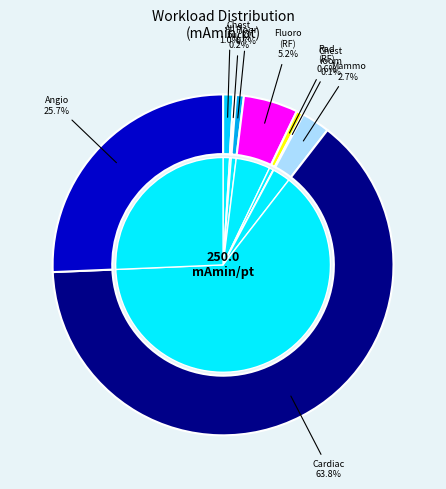

To the nearest percent, what is the combined percentage of Fluoro tube (RF) and Mammo room?

8%